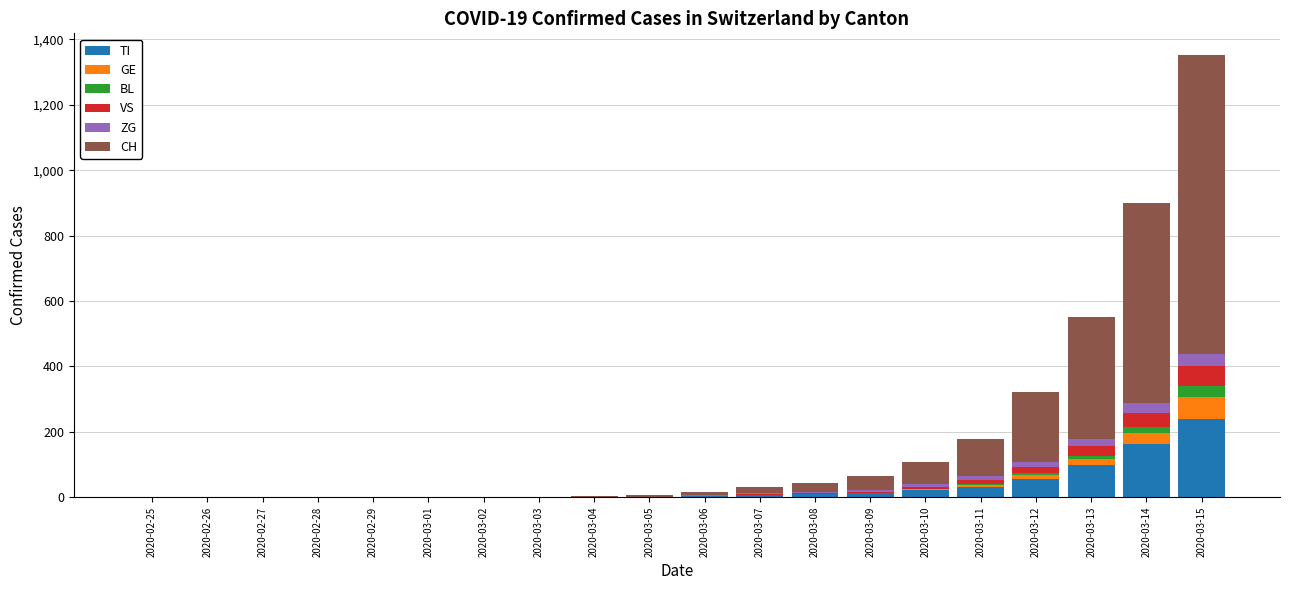

At which label does TI reach its peak?

2020-03-15